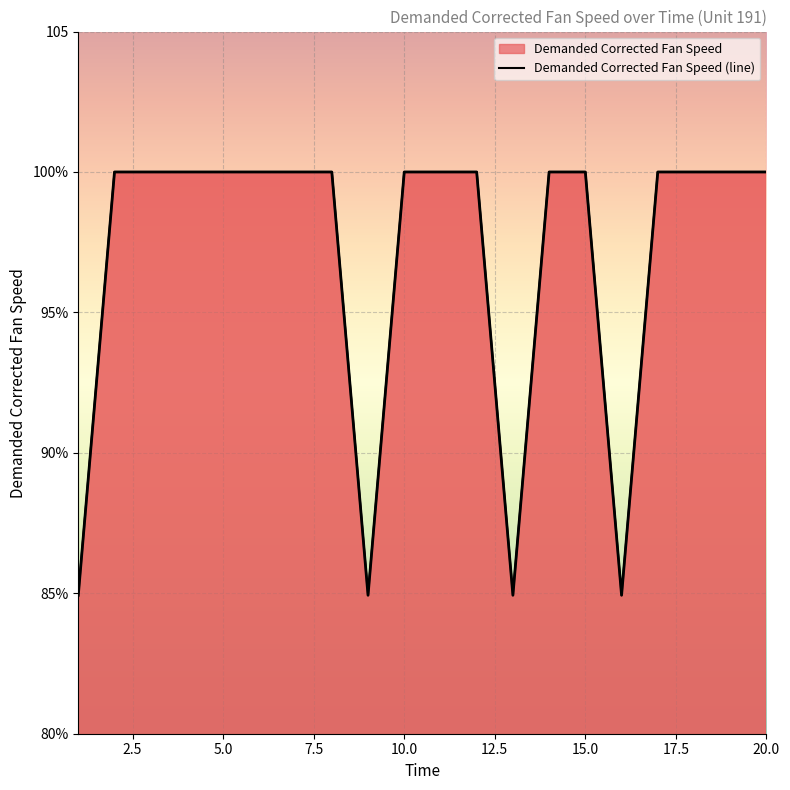

The chart shows a value of 100.0 at 20.0. True or false?

True